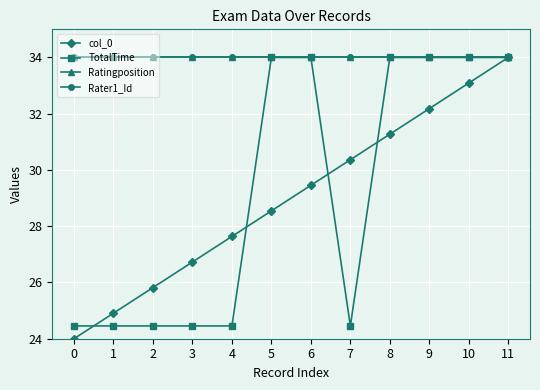

True or false: TotalTime and col_0 intersect in this chart.

True